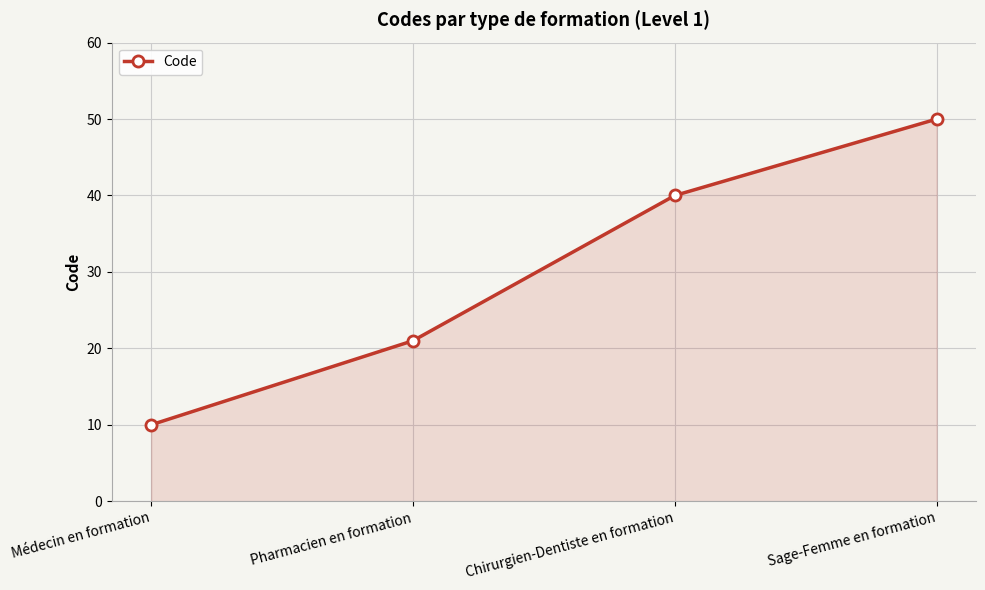

Which label corresponds to the smallest value in the chart?

Médecin en formation